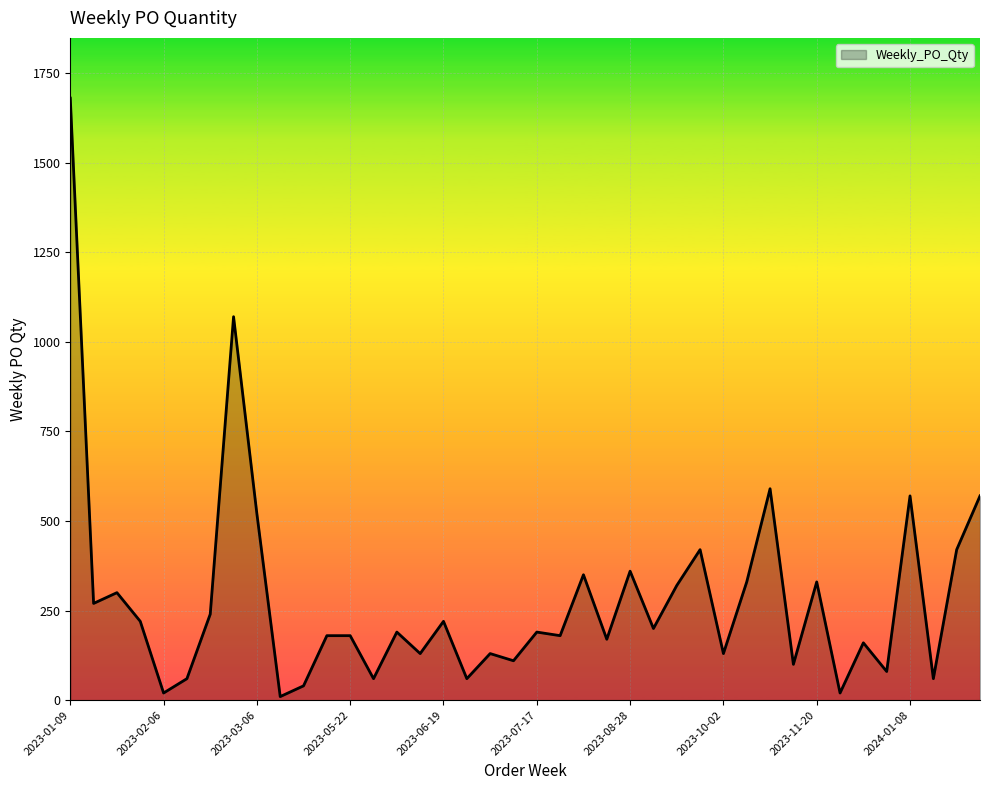

Count the number of data series in this chart.

1